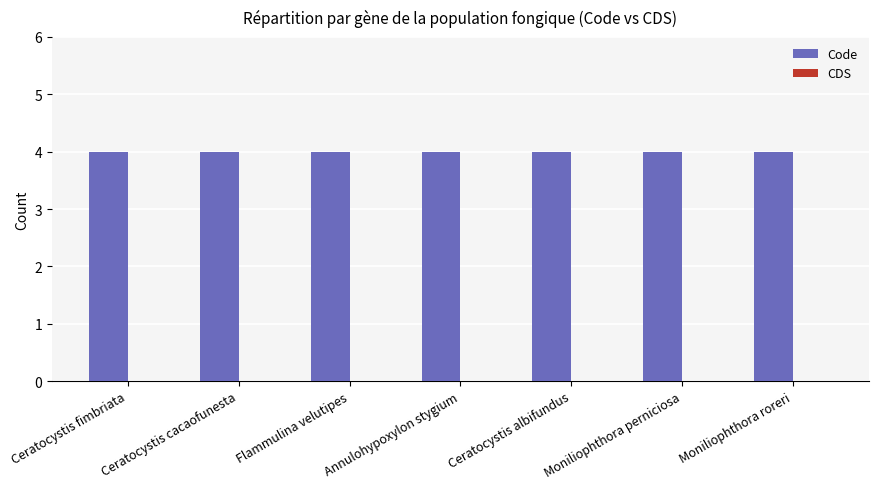

What is the label of the 4th bar from the right?

Annulohypoxylon stygium